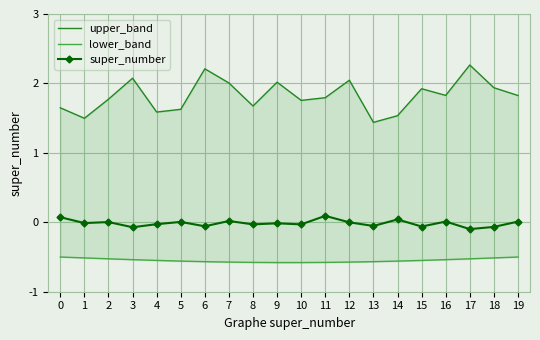

What is the value of the upper_band point at the 9th from the left?

1.7